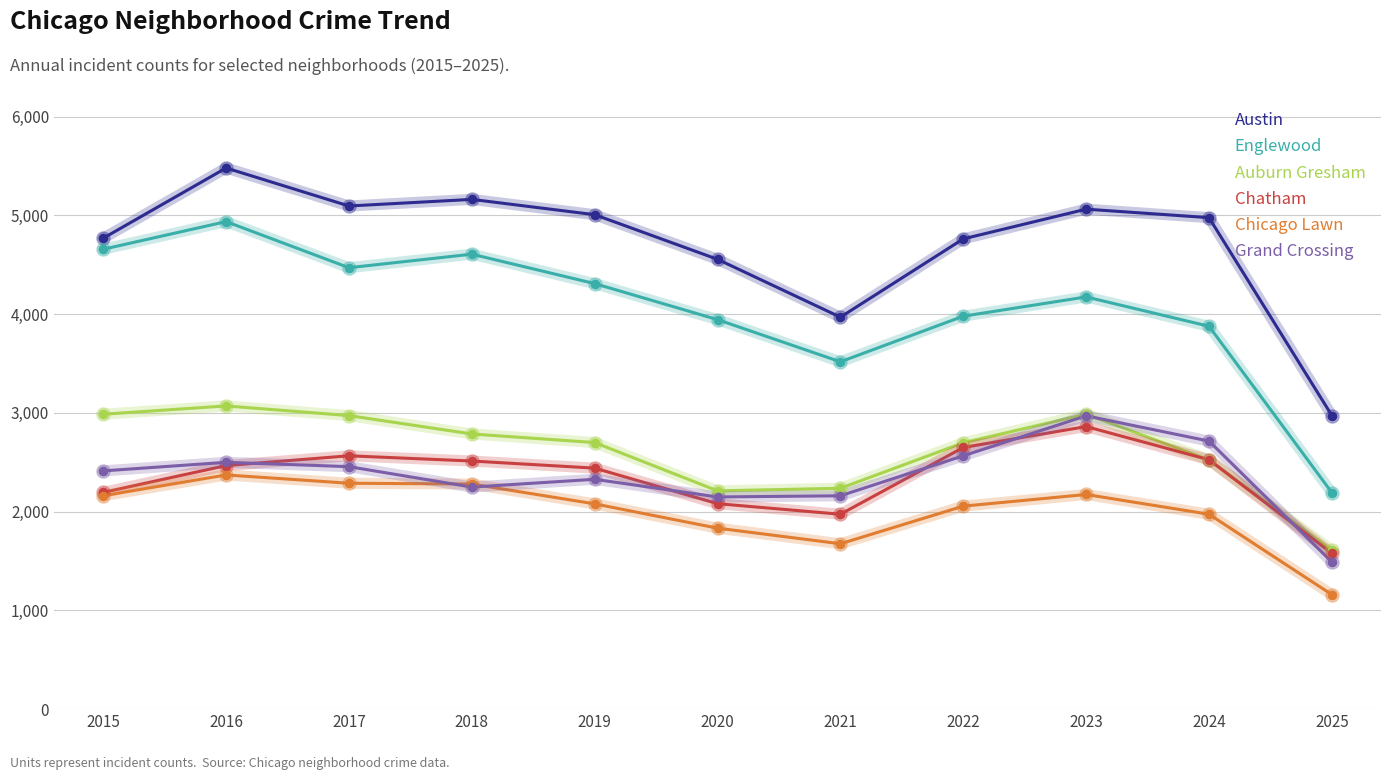

Which series has the largest total across all categories?

Austin